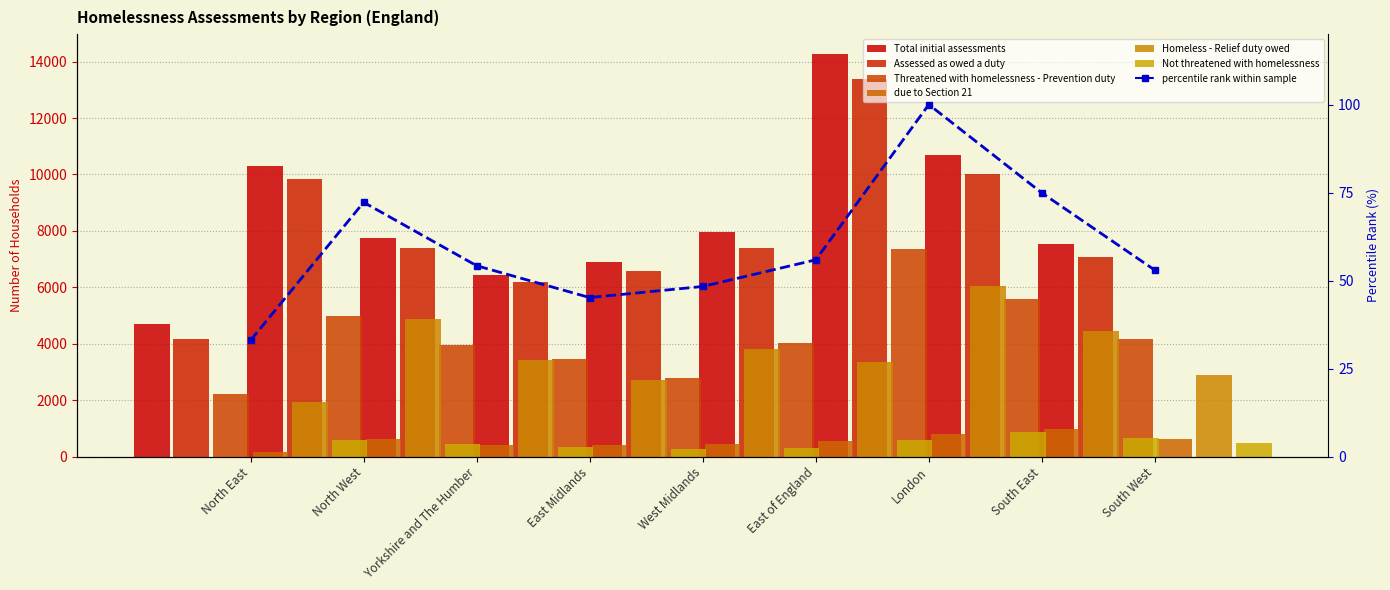

What is the sum of the due to Section 21 values at Yorkshire and The Humber and East Midlands?

810